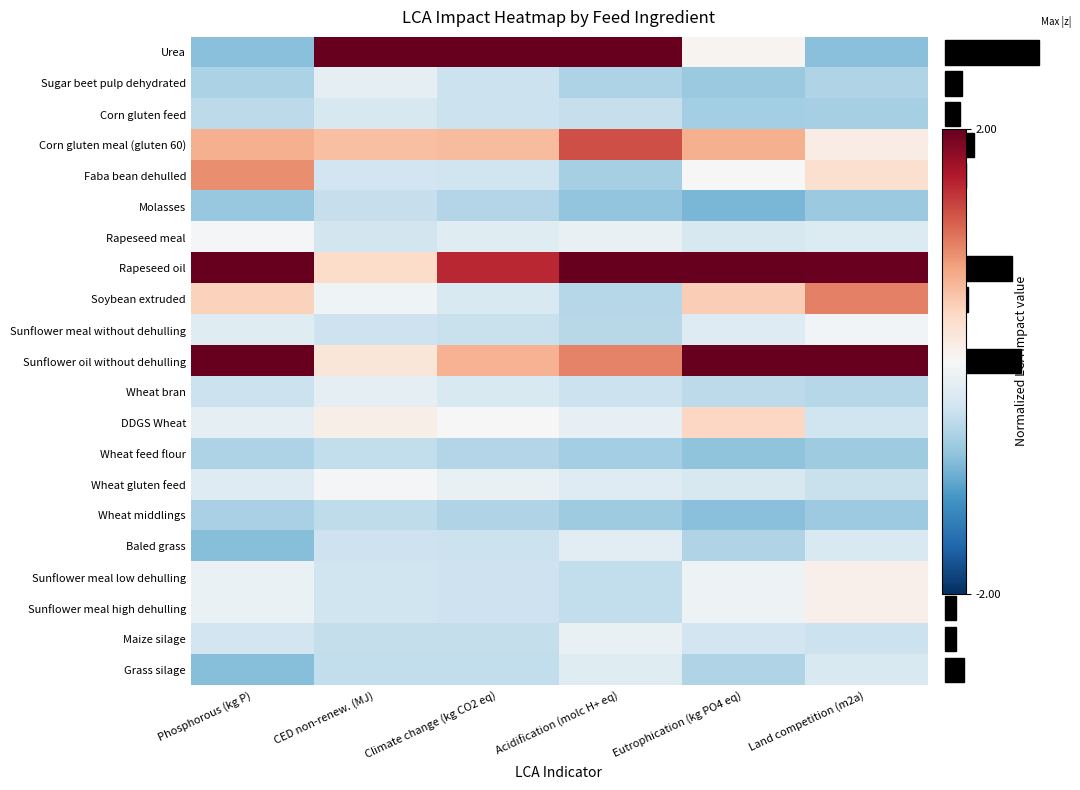

At how many categories does at least one series exceed 0?

6